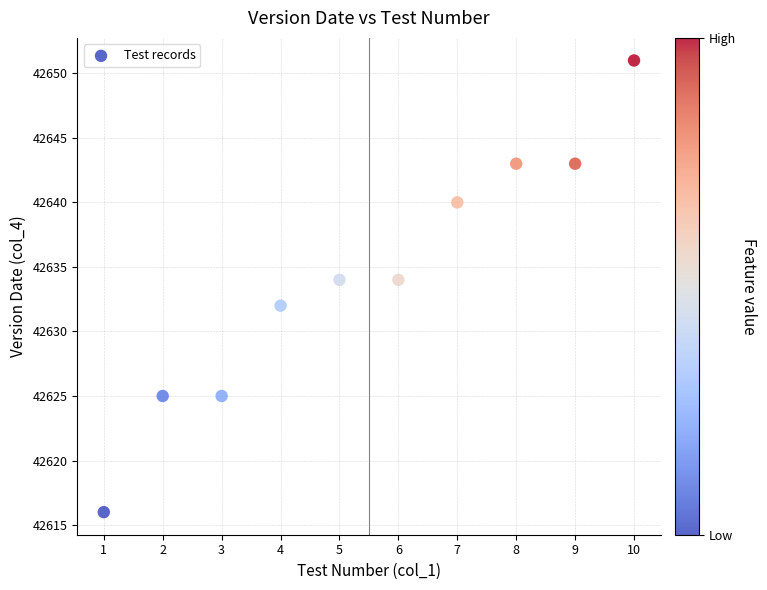

What is the range of Y values (max minus min)?

35